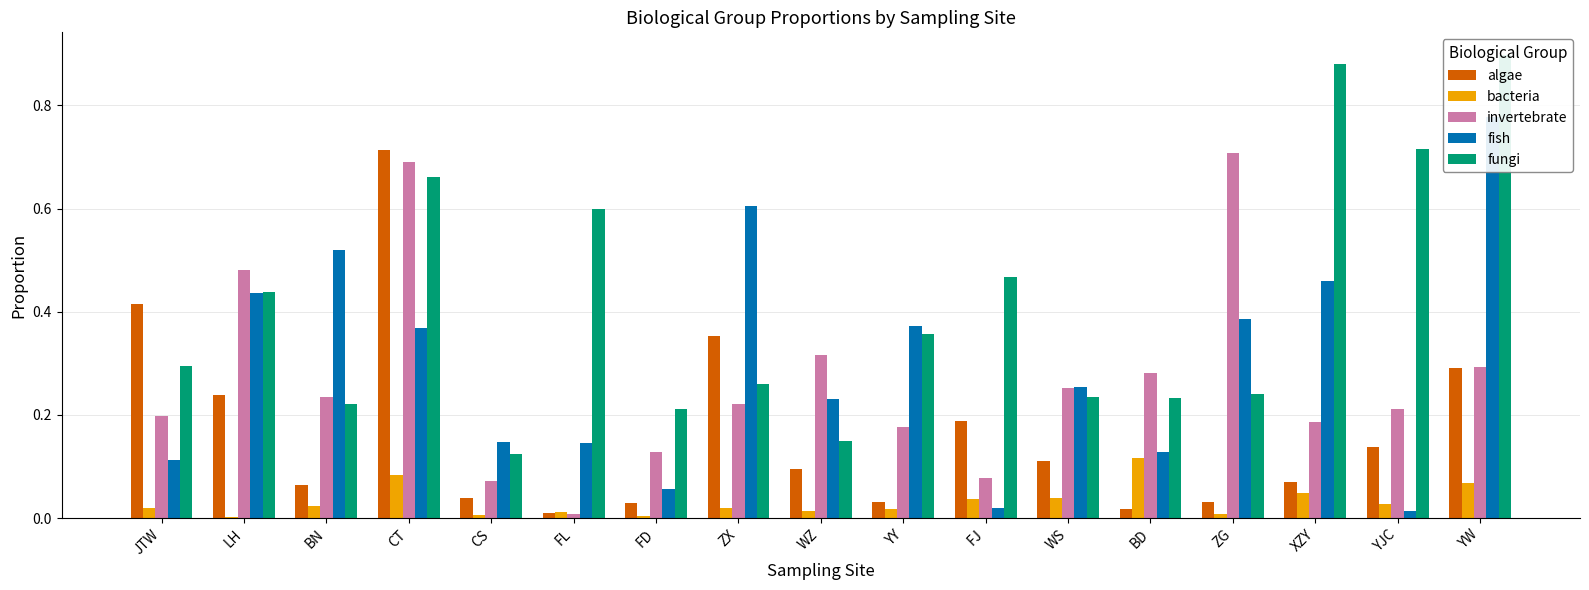

What is the minimum value for fungi?

0.1